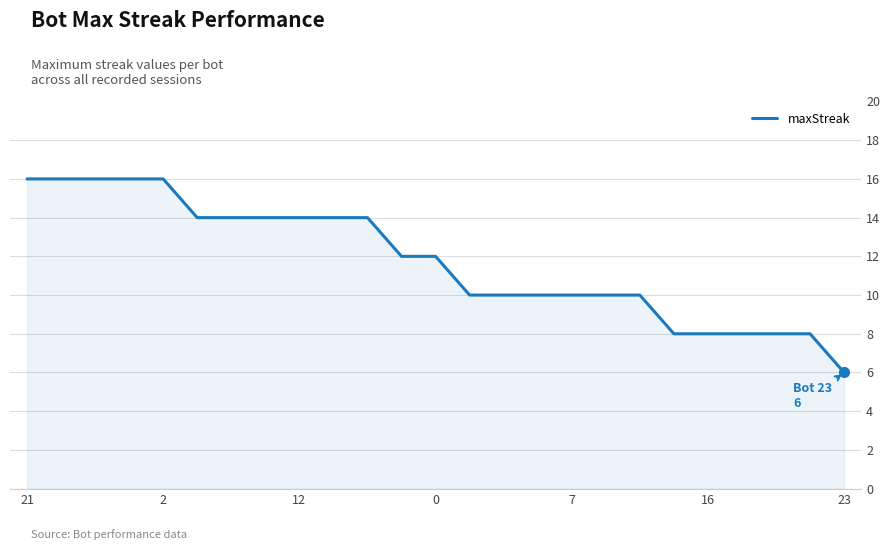

What is the difference between the second highest and second lowest values?

8